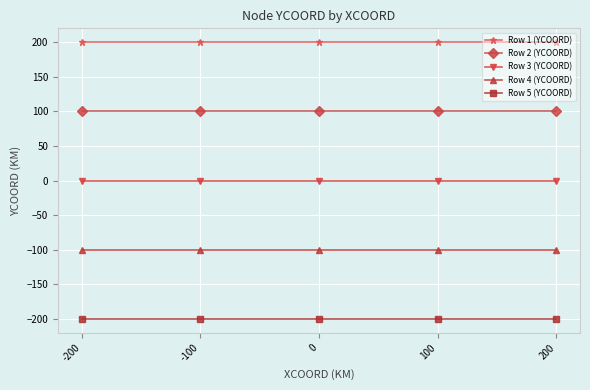

Rank the series by their maximum value, from lowest to highest.

Row 5 (YCOORD), Row 4 (YCOORD), Row 3 (YCOORD), Row 2 (YCOORD), Row 1 (YCOORD)